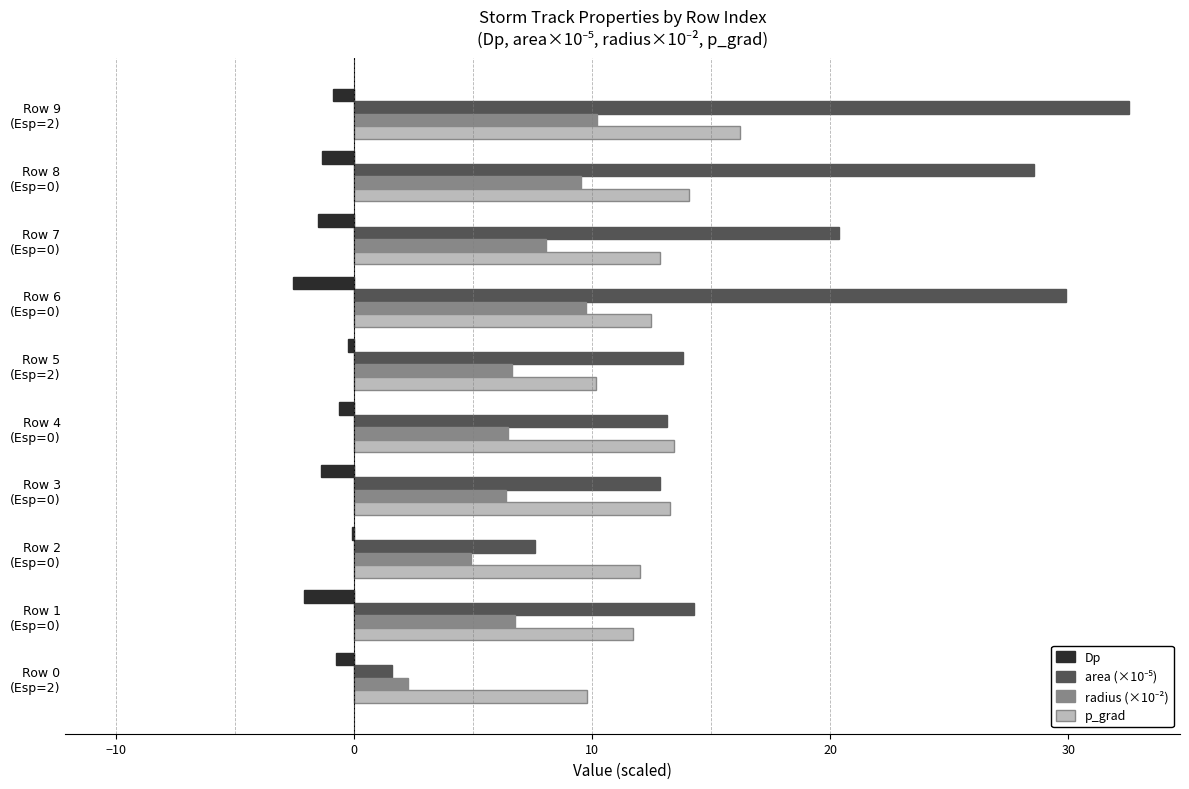

Count the number of data series in this chart.

4